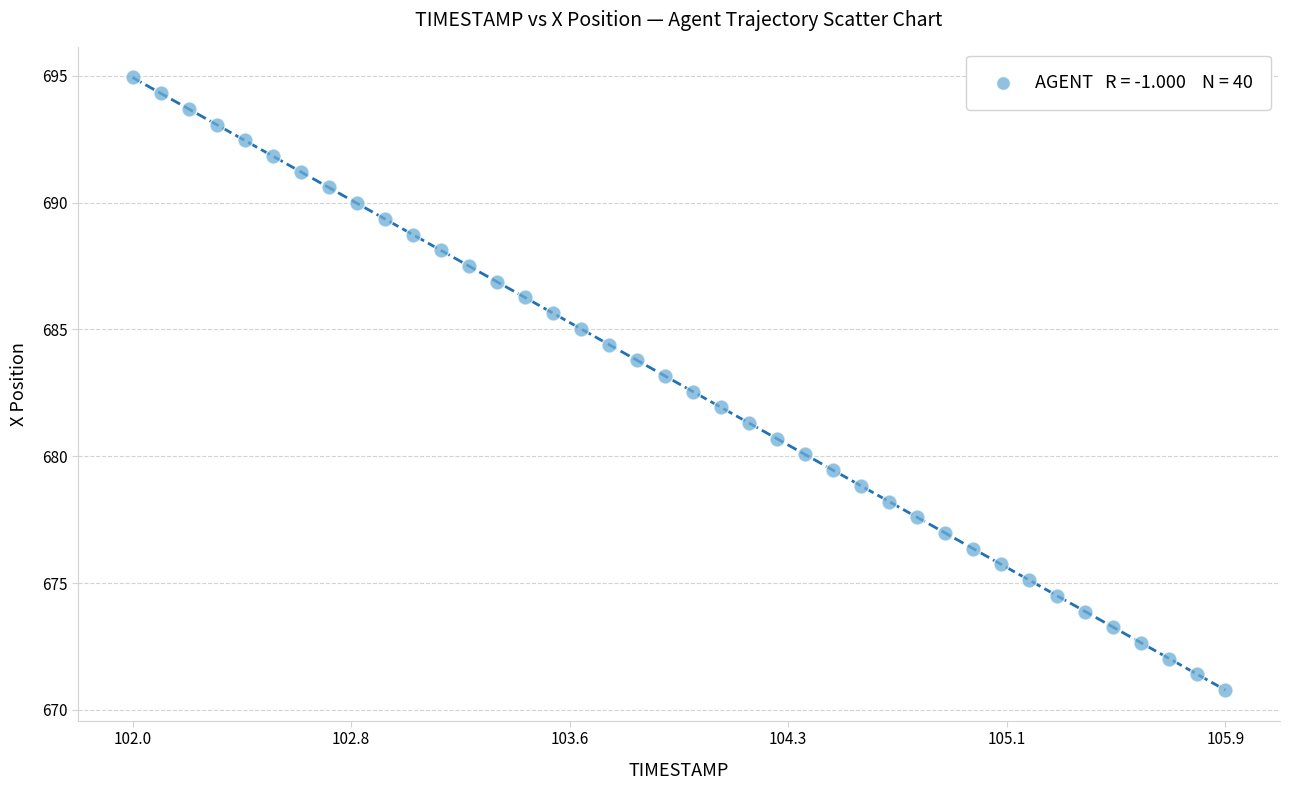

What is the range of Y values (max minus min)?

24.2